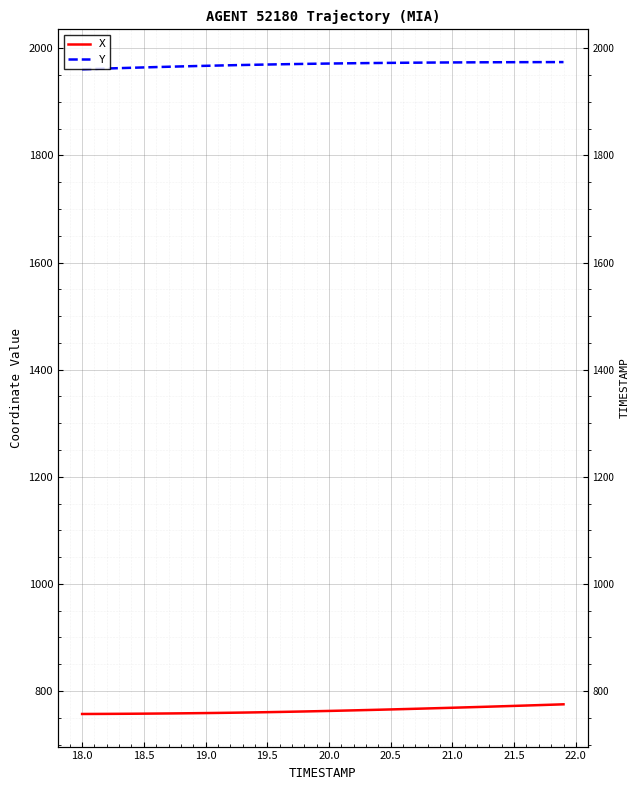

True or false: Y and X cross at least once.

False